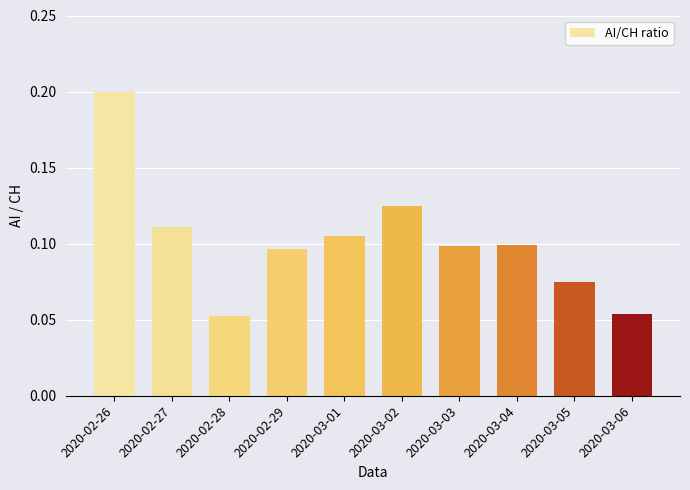

What is the sum of all values?

1.0